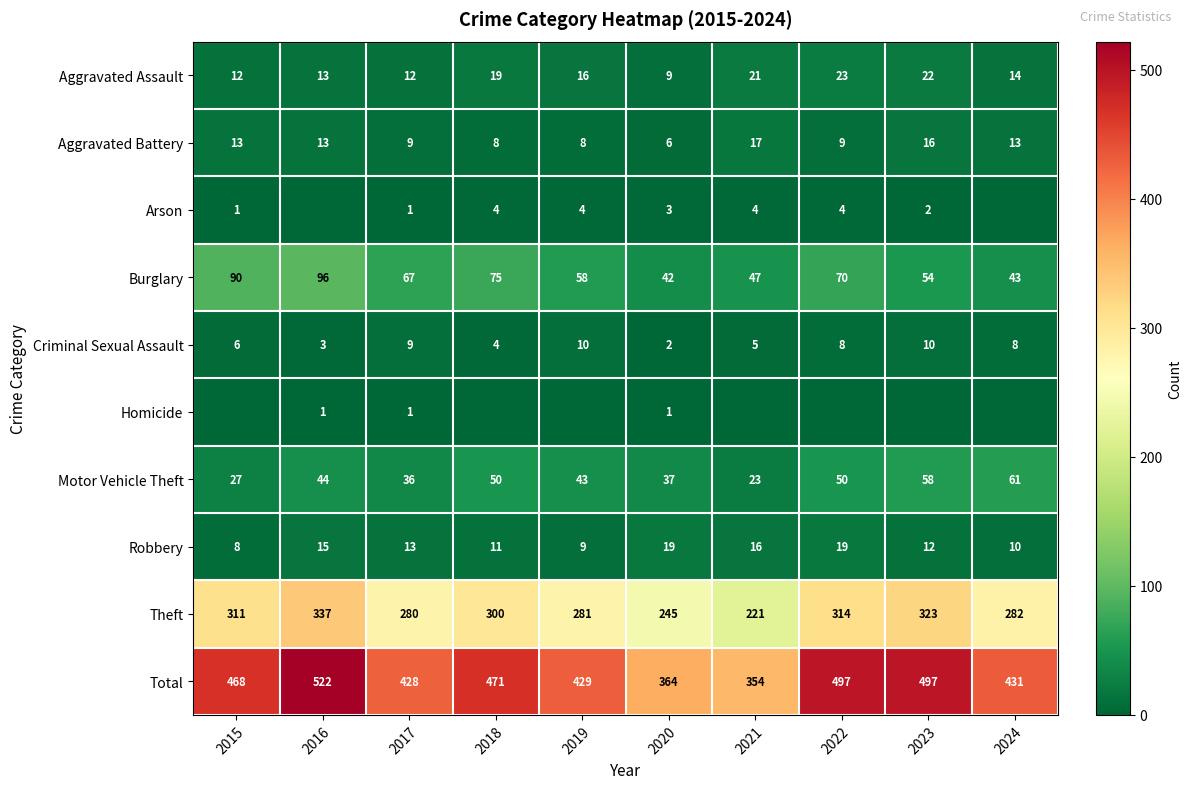

At how many categories does at least one series exceed 451?

5